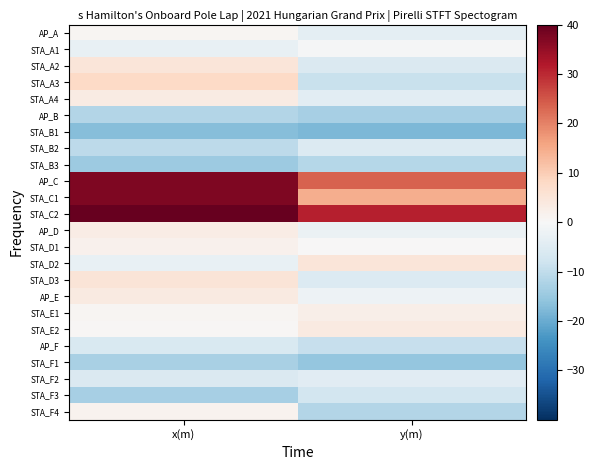

At which category is the sum across all series the highest?

x(m)